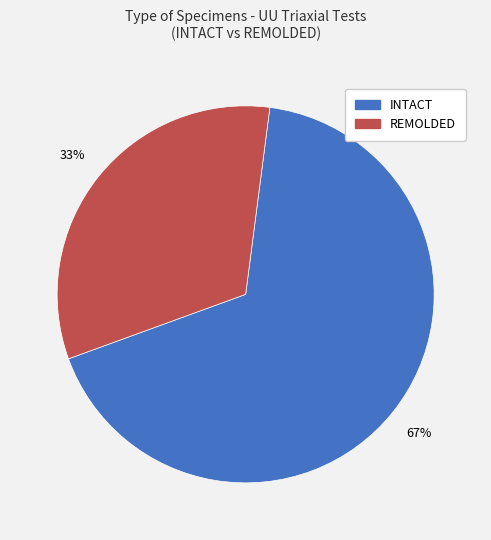

True or false: INTACT accounts for 77% of the total.

False